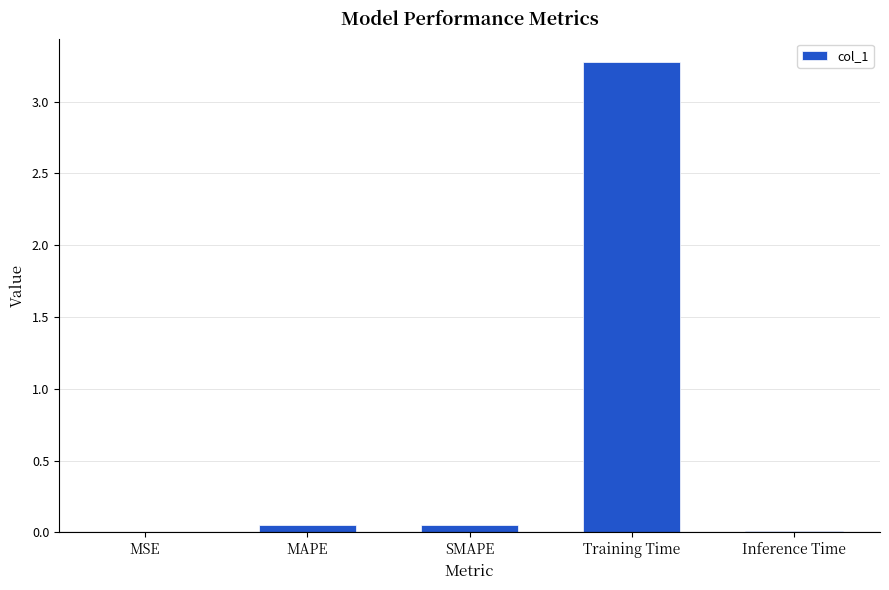

What is the change in value from MSE to SMAPE?

+0.1